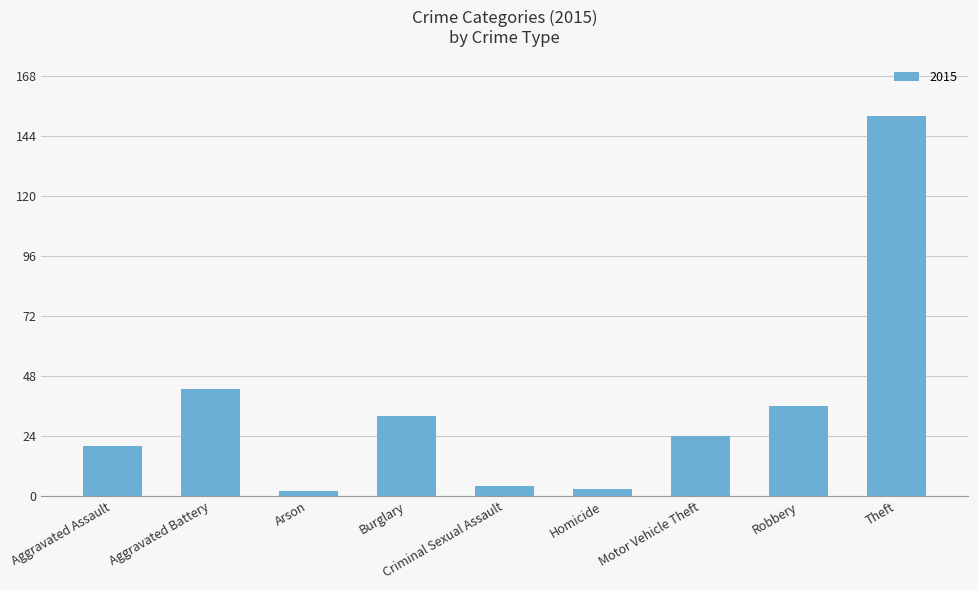

At which label is the value closest to 77?

Aggravated Battery